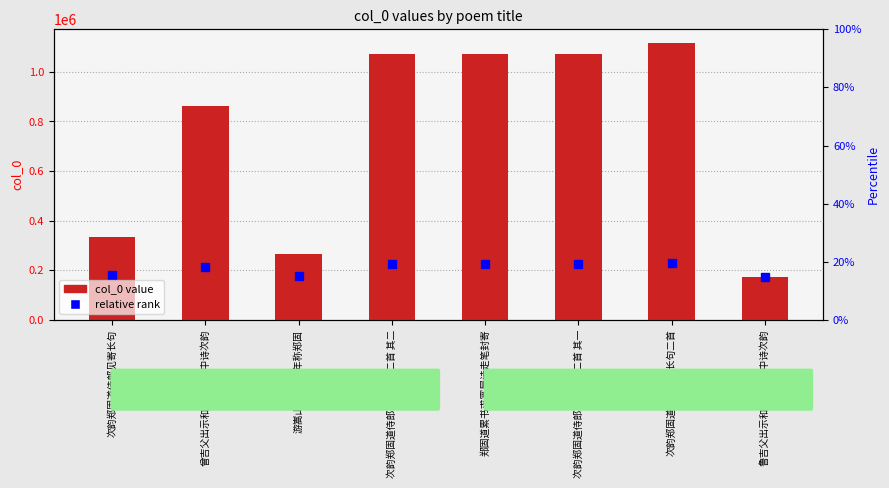

Reading right to left, list all the values displayed in this chart.

鲁吉父出示和郑固道病中诗次韵=173363	次韵郑固道侍郎见寄长句二首=1116127	次韵郑固道侍郎见寄长句二首 其一=1071402	郑固道累书求寓屋诗走笔封寄=1071324	次韵郑固道侍郎见寄长句二首 其二=1071403	游嵩山·小国当年称郑固=264688	曾吉父出示和郑固道病中诗次韵=862977	次韵郑固道侍郎见寄长句=334992